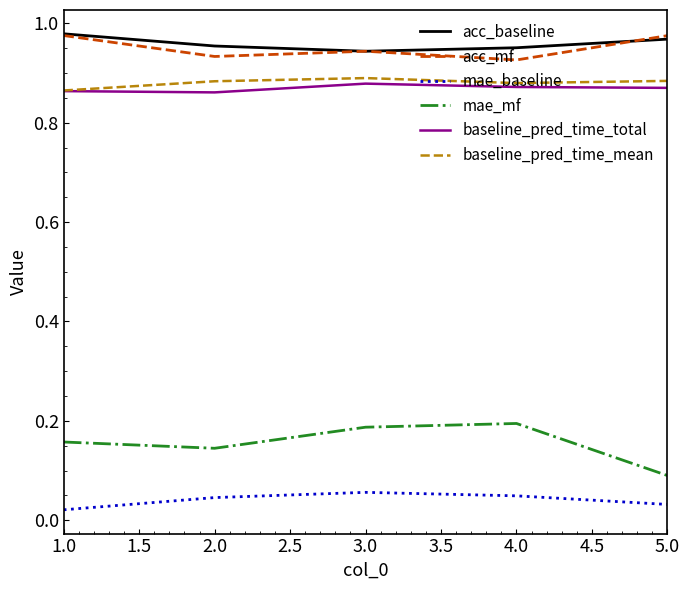

What is the total value across all series at 3.0?

3.9